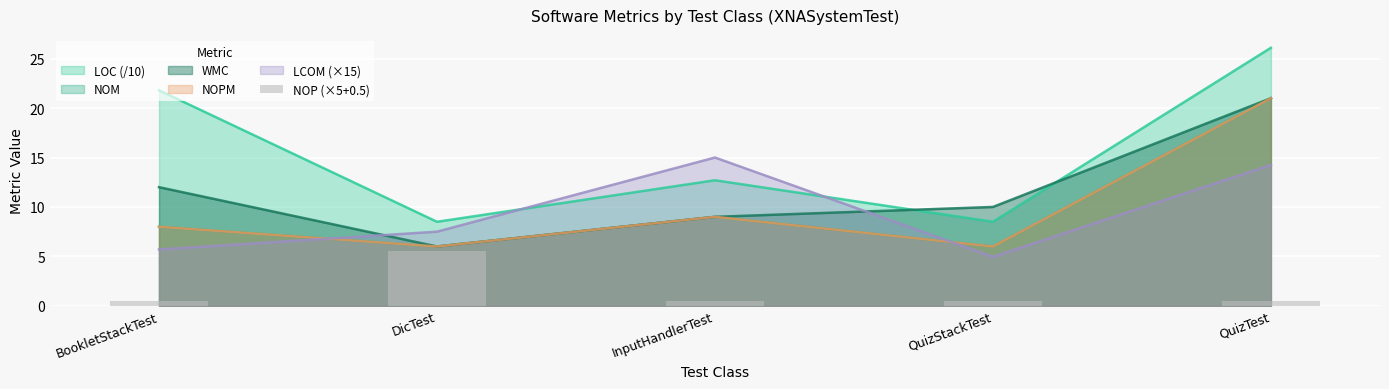

Where is the data nearest to the value 3?

BookletStackTest